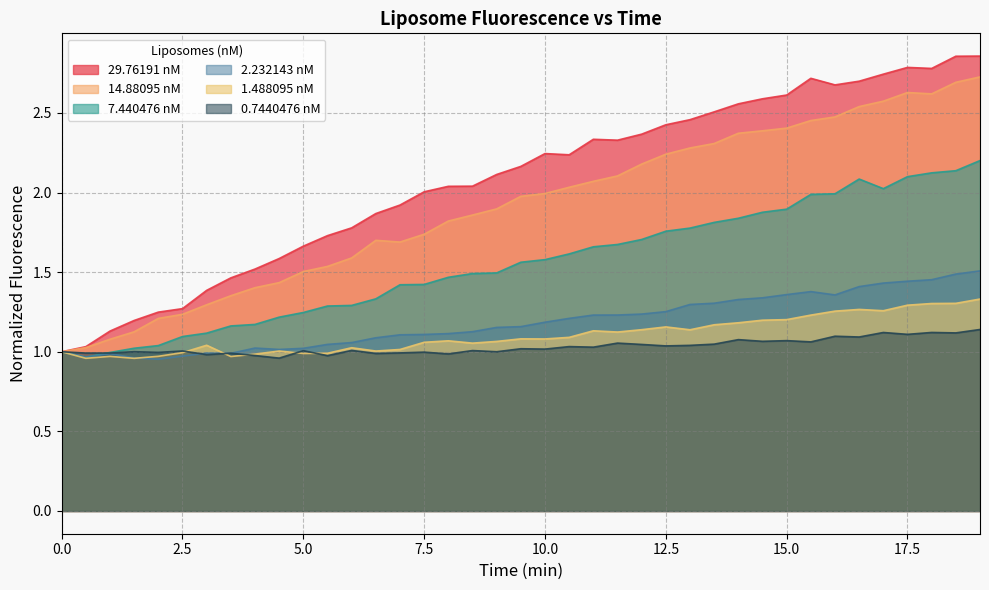

True or false: 0.7440476 has more than 1 interior local peaks.

True